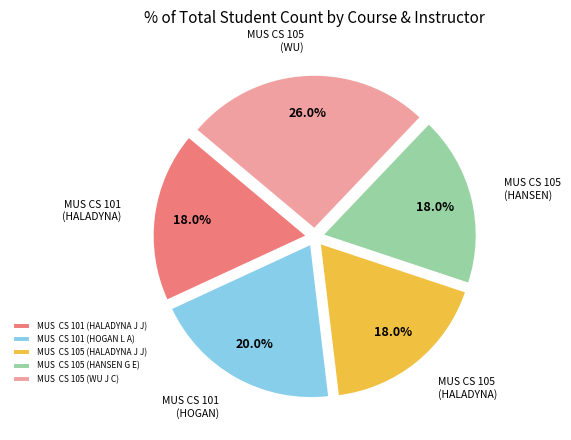

How many segments does this pie chart have?

5